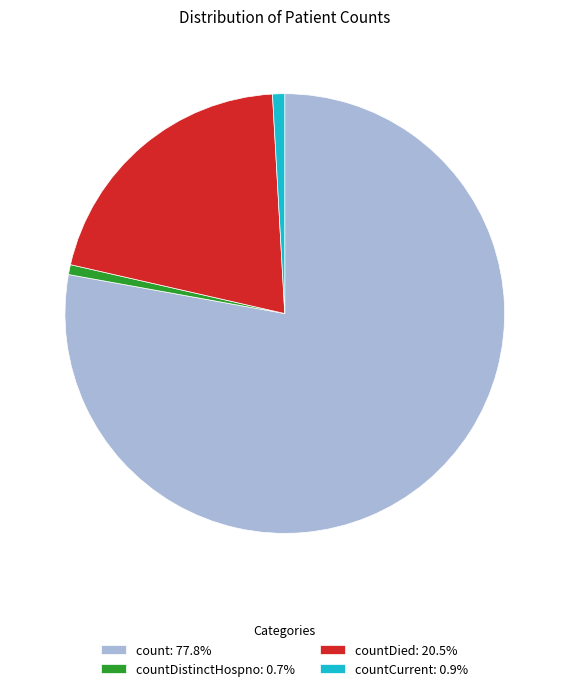

How many slices are in this pie chart?

4